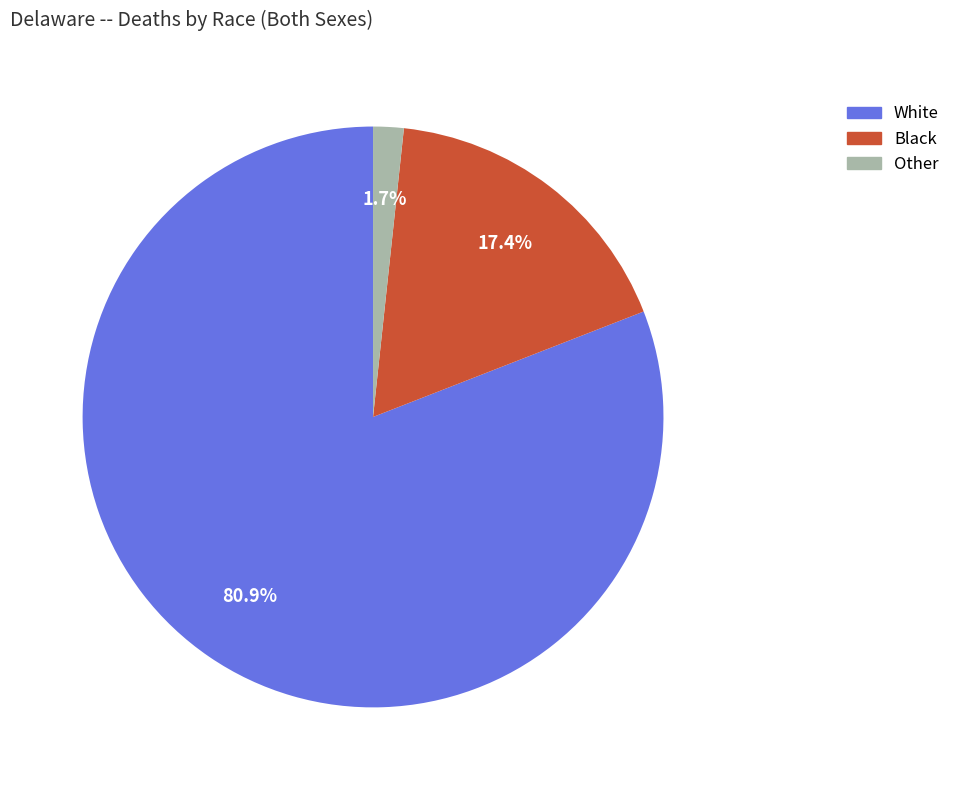

Which slice is the largest?

White